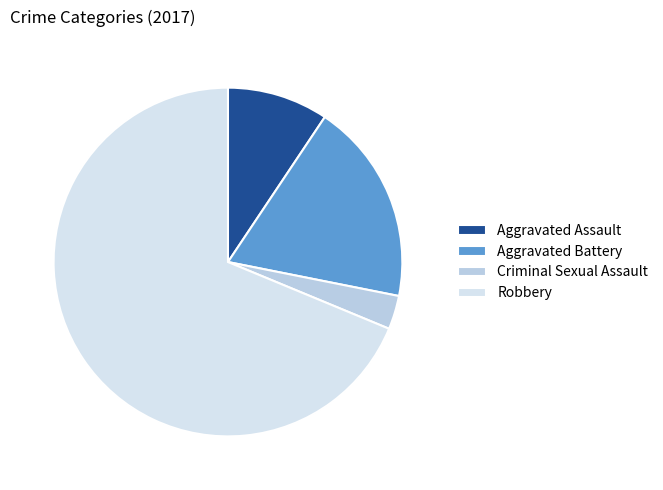

To the nearest percent, what percentage of the pie is Aggravated Assault?

9%